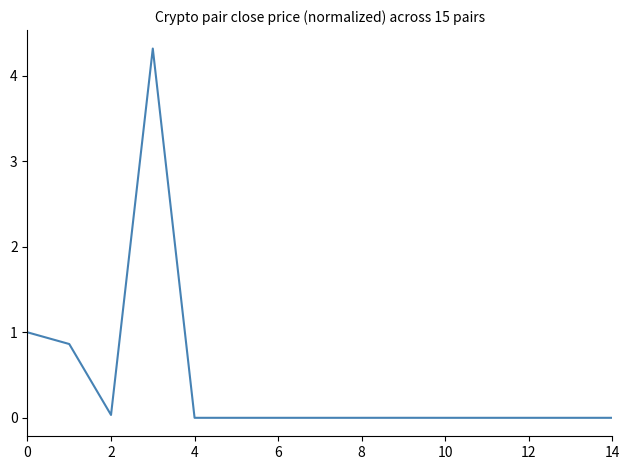

What is the greatest value displayed?

4.3